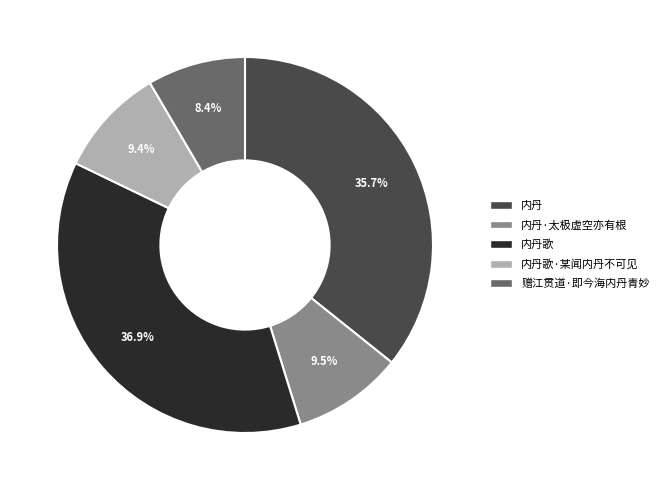

Is there any slice that represents more than half of the pie?

No